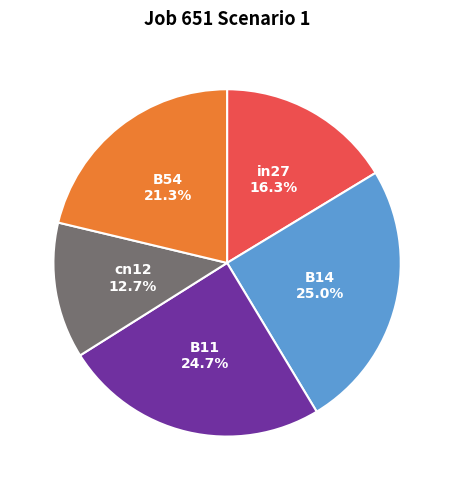

What is the smallest slice in the pie chart?

cn12